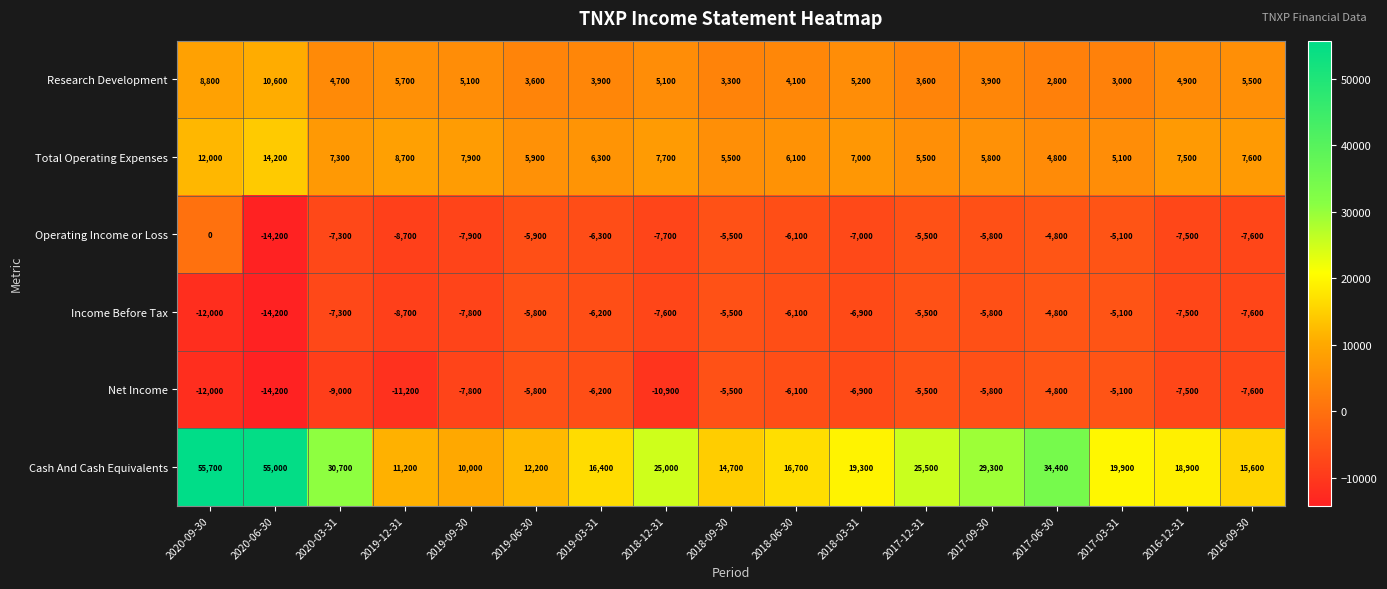

Which category has the lowest value across all series?

2020-06-30